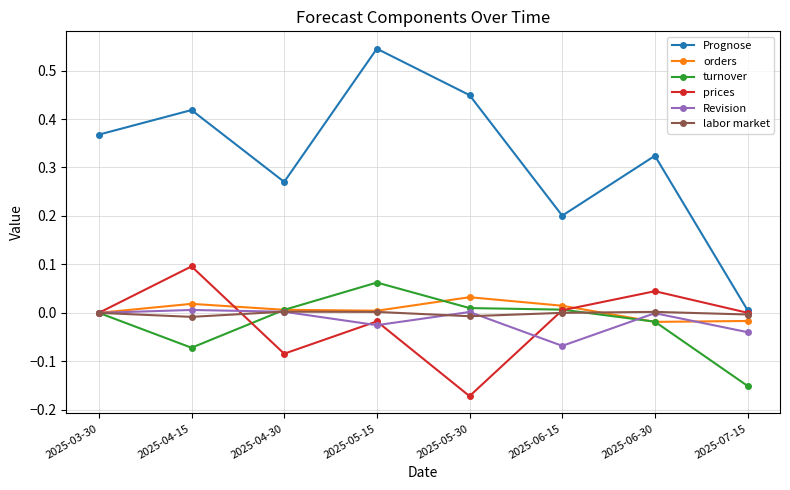

At which category is the sum across all series the highest?

2025-05-15